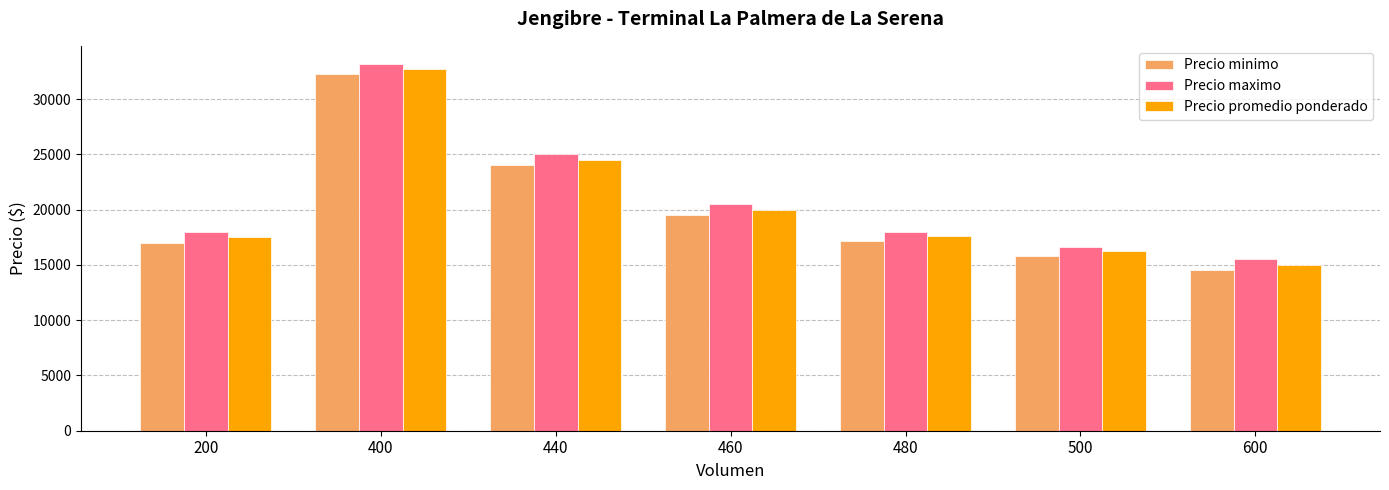

Are the bars grouped side by side (vs. stacked)?

Yes